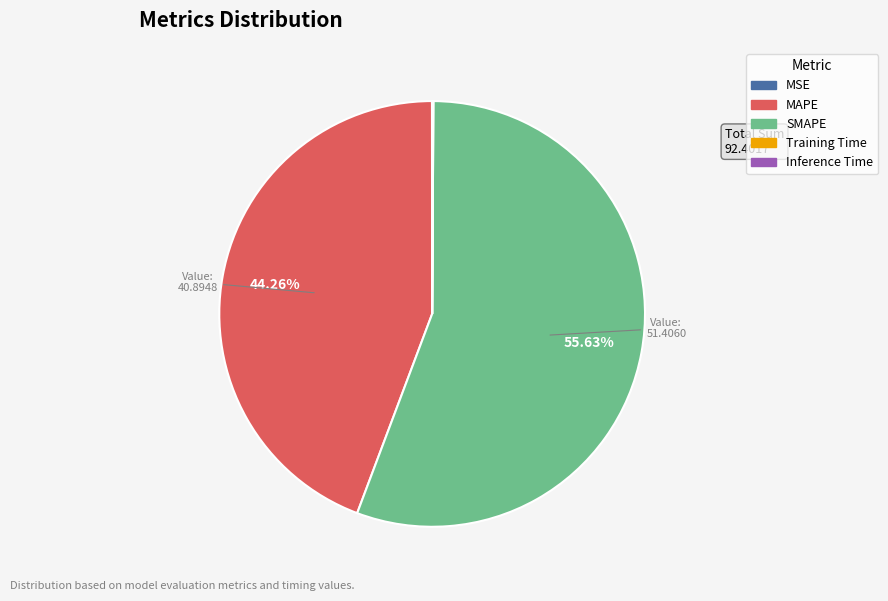

What is the ratio of the value at SMAPE to the value at MAPE?

1.3